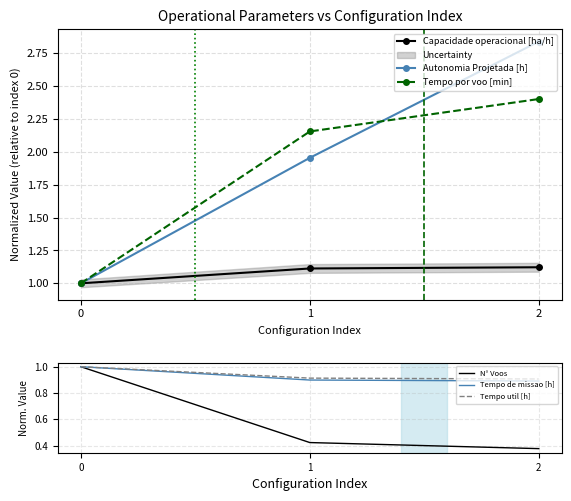

Read the Tempo por voo [min] value at 2.

2.4